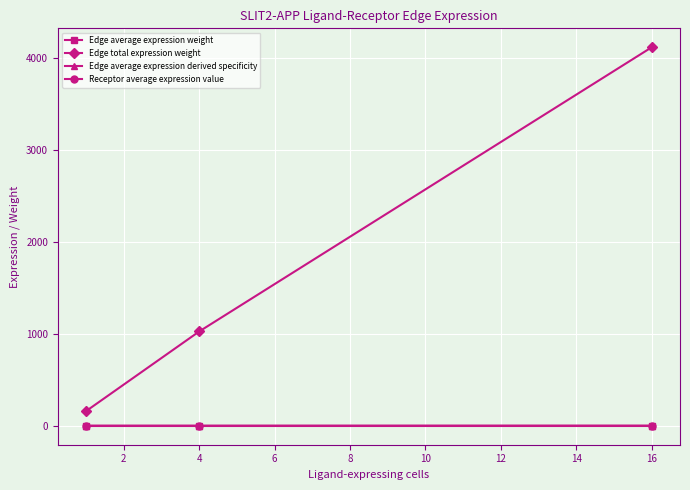

How many series are shown in this chart?

4